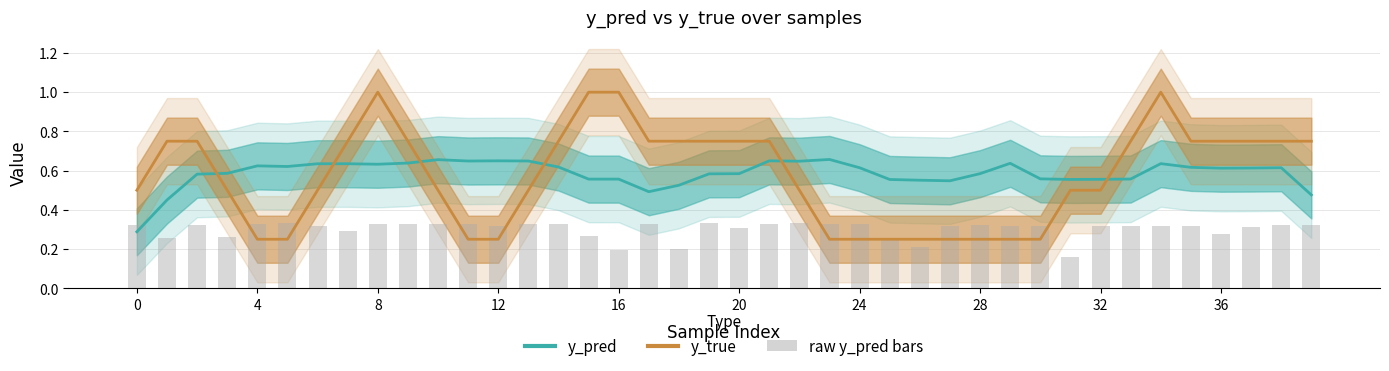

What is the difference between the maximum and second lowest values in the y_pred series?

0.2